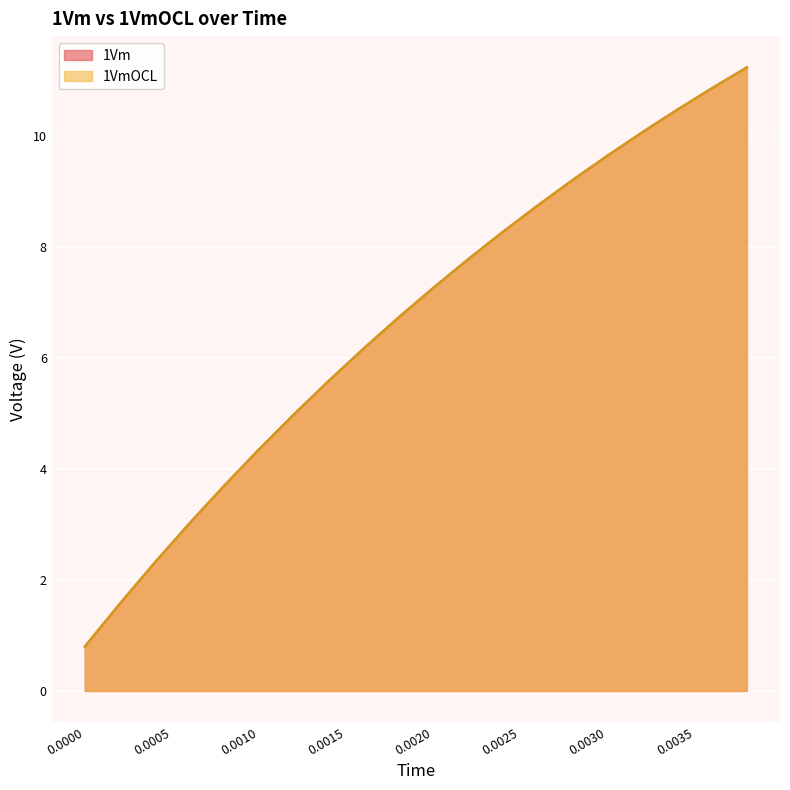

What is the lowest value of the 1Vm series?

0.8